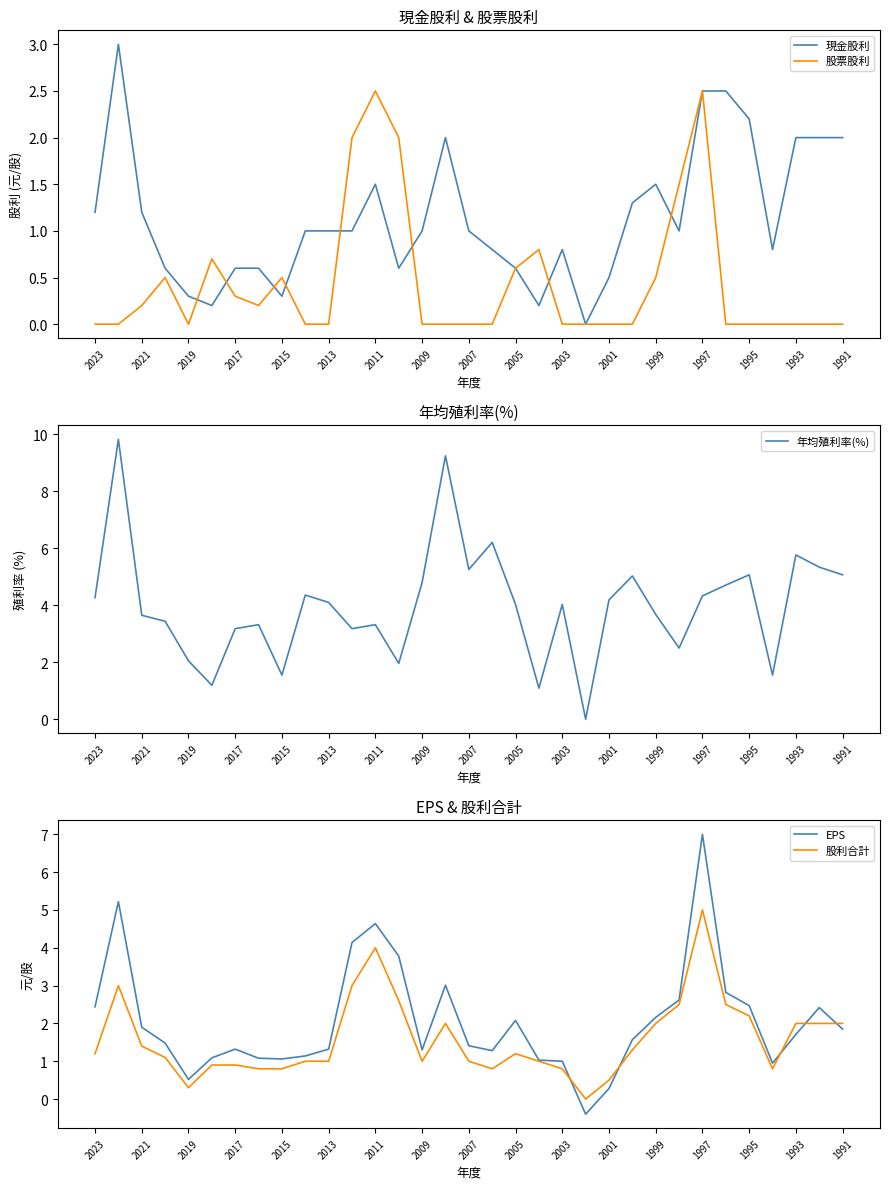

How many lines are shown in the chart?

5